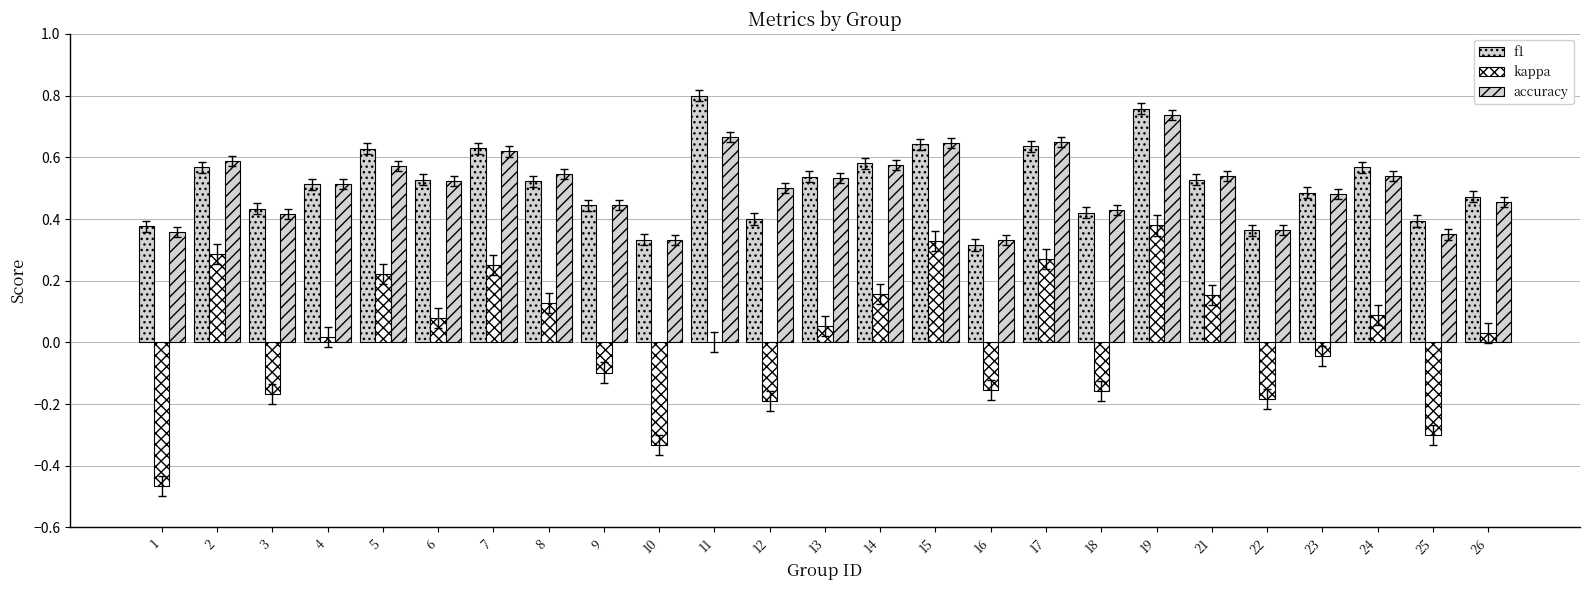

At which label does f1 reach its peak?

11